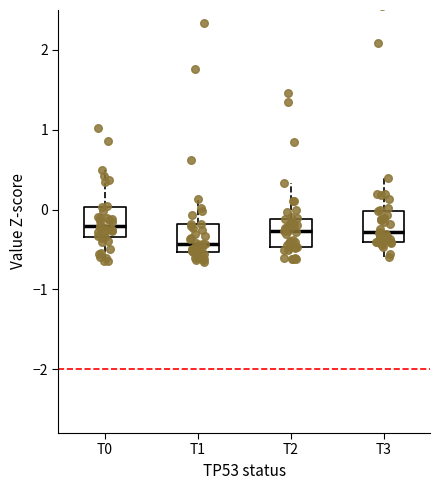

Reading left to right, read every box against the y-axis: the position of its median line, the range the box covers, and the ends of its whiskers. The values are not printed on the chart, so give them approximately, as read against the axis.

T0: median -0.2, box -0.4 to 0.0, whiskers -0.6 to 0.5
T1: median -0.4, box -0.5 to -0.2, whiskers -0.7 to 0.1
T2: median -0.3, box -0.5 to -0.1, whiskers -0.6 to 0.3
T3: median -0.3, box -0.4 to 0.0, whiskers -0.6 to 0.4